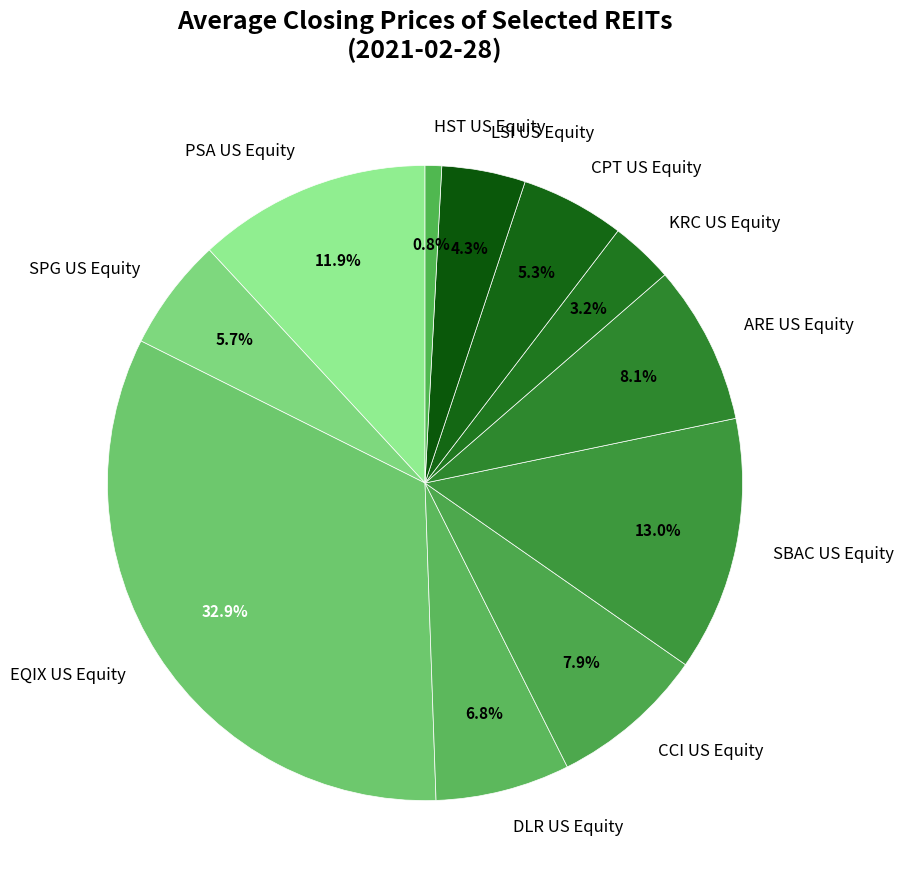

To the nearest percent, what is the difference between the largest and smallest slice percentages?

32%